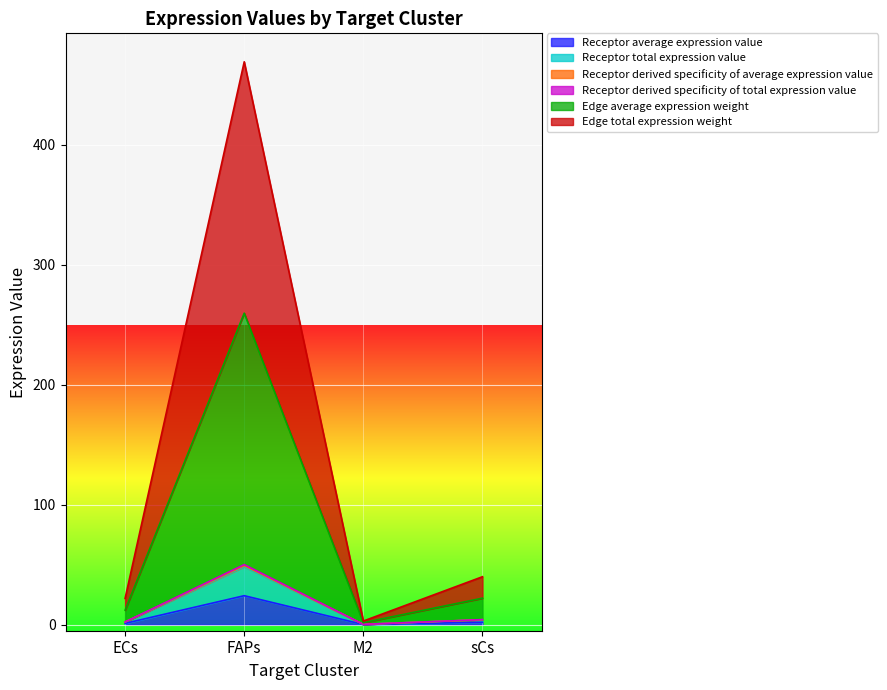

Where does the Receptor derived specificity of total expression value series first go above 4?

FAPs